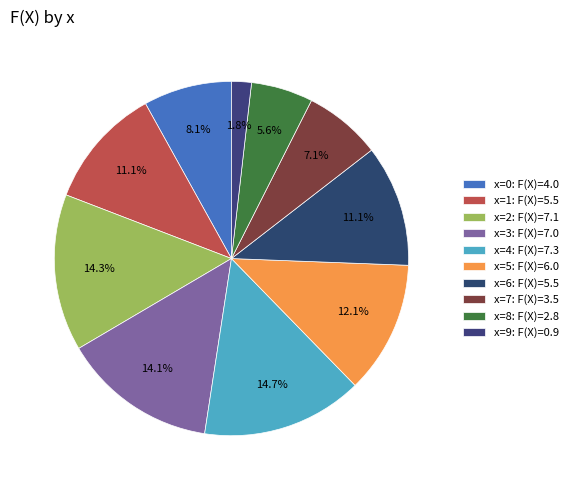

What is the change in value from x=2 to x=6?

-1.6